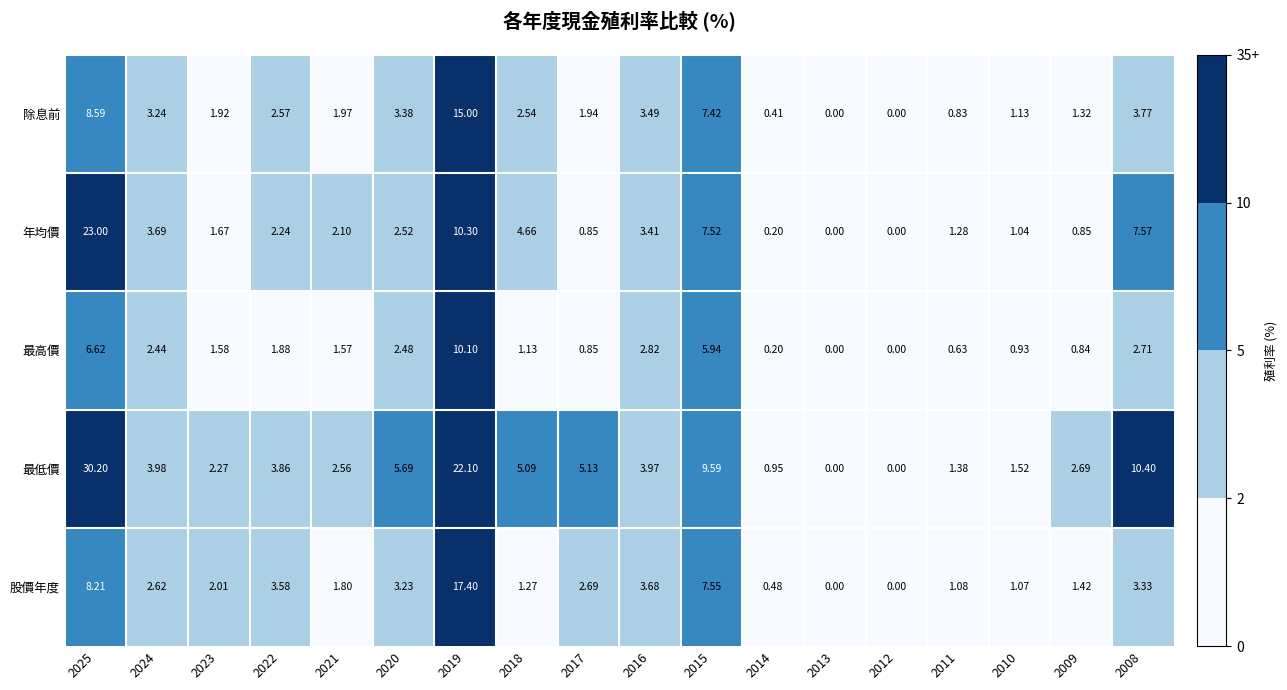

Which series has the largest total across all categories?

最低價